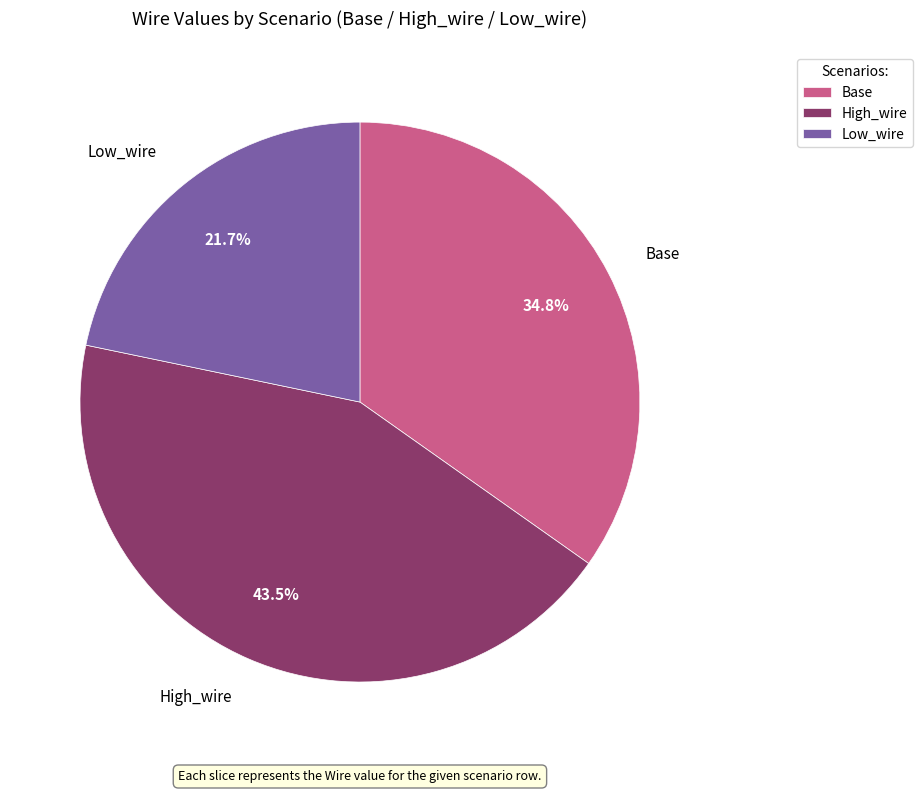

Is it true that High_wire is 49% of the pie?

False